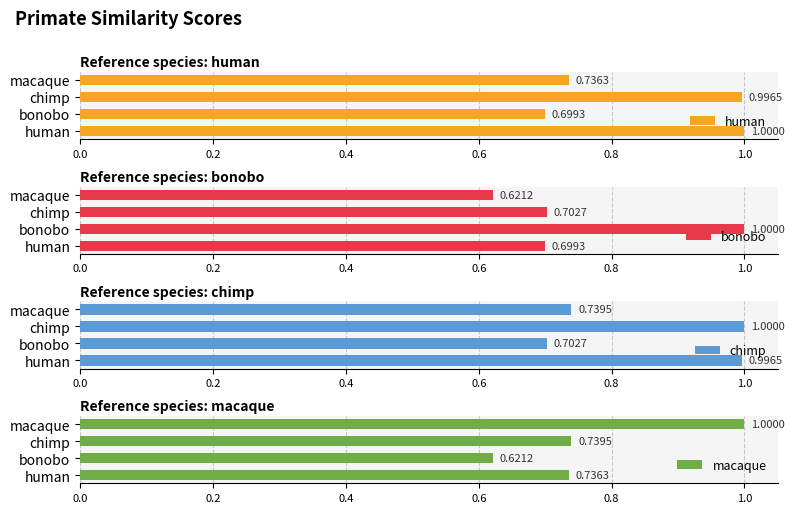

What value does the macaque series have at macaque?

1.0